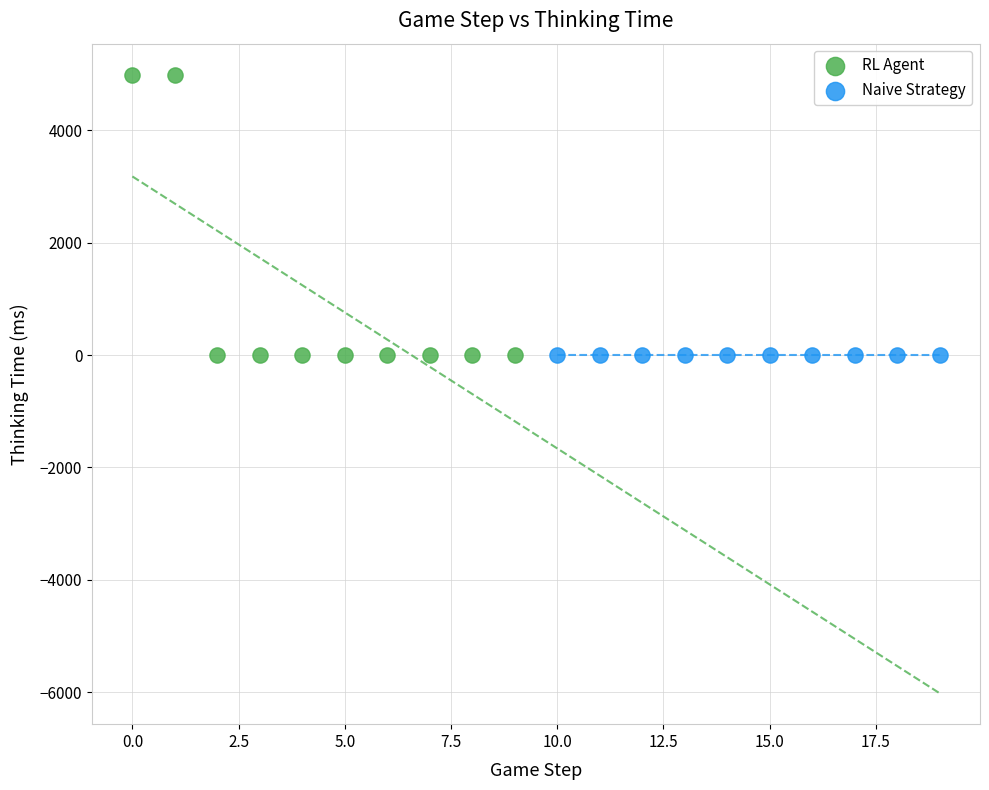

Which series has the largest Y range (max minus min)?

RL Agent